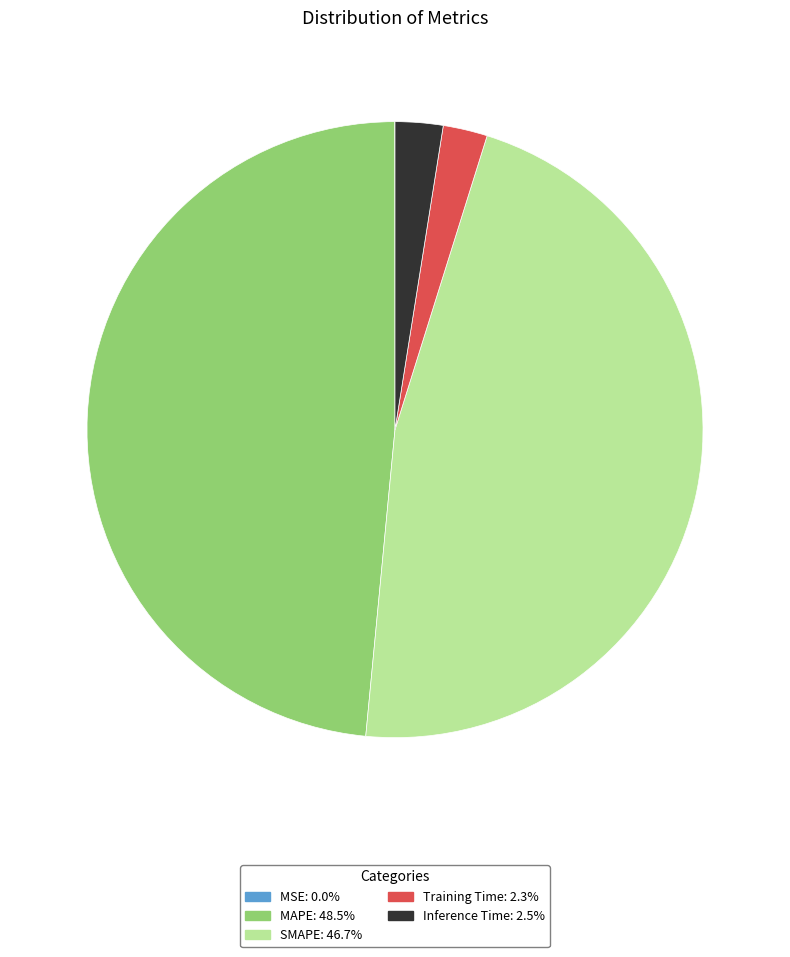

Which has a higher value, Training Time or MAPE?

MAPE